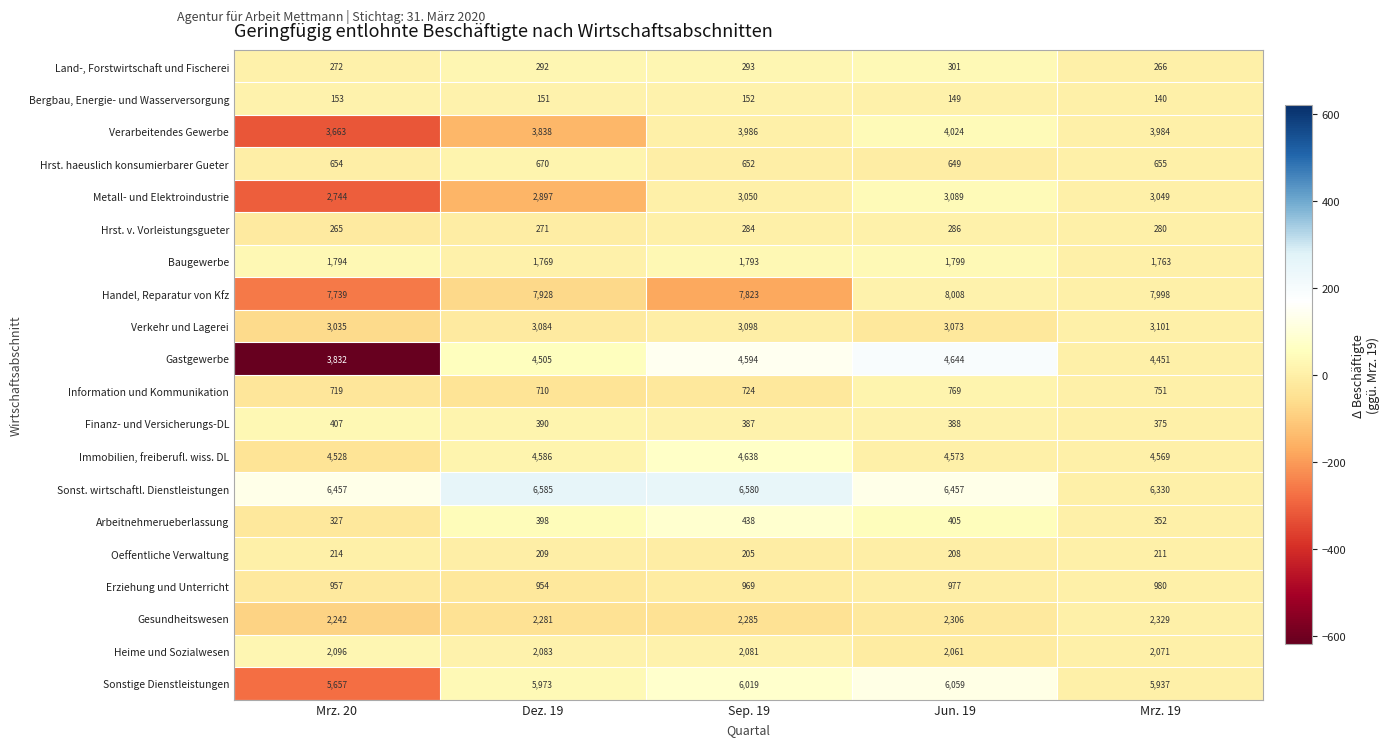

Count the number of data series in this chart.

20